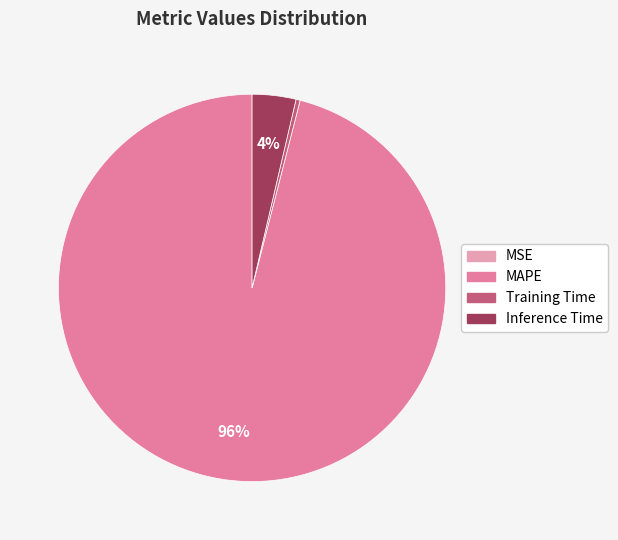

Which slice is the largest?

MAPE